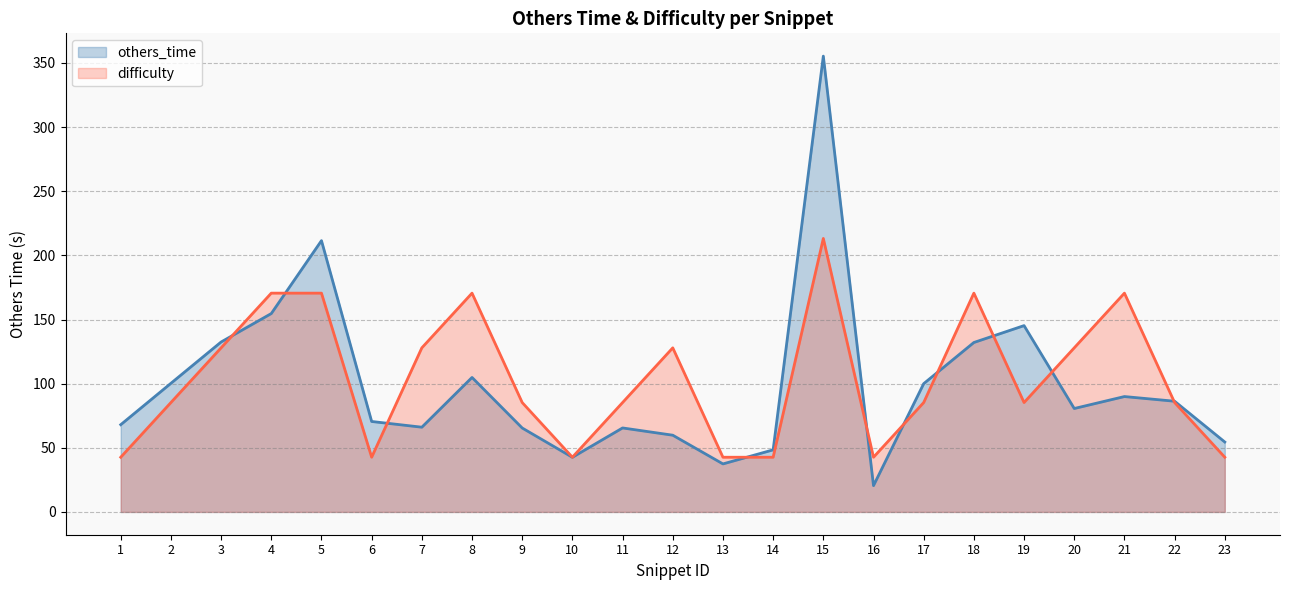

Does the chart display data point markers on the line(s)?

No